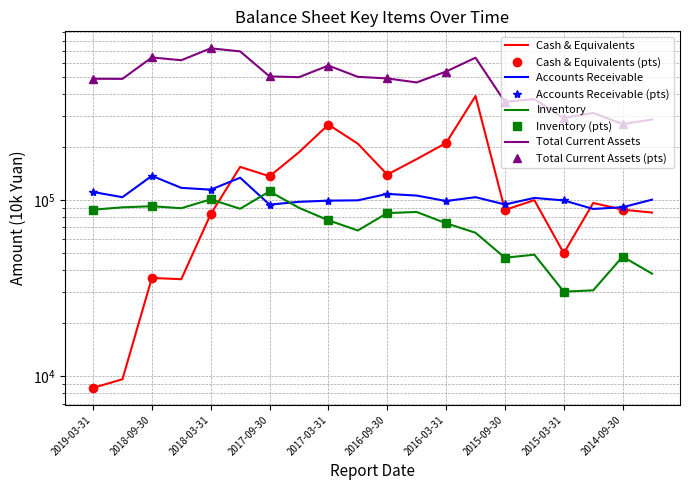

What is the approximate value of Accounts Receivable at 2016-09-30, to the nearest 10?

108360